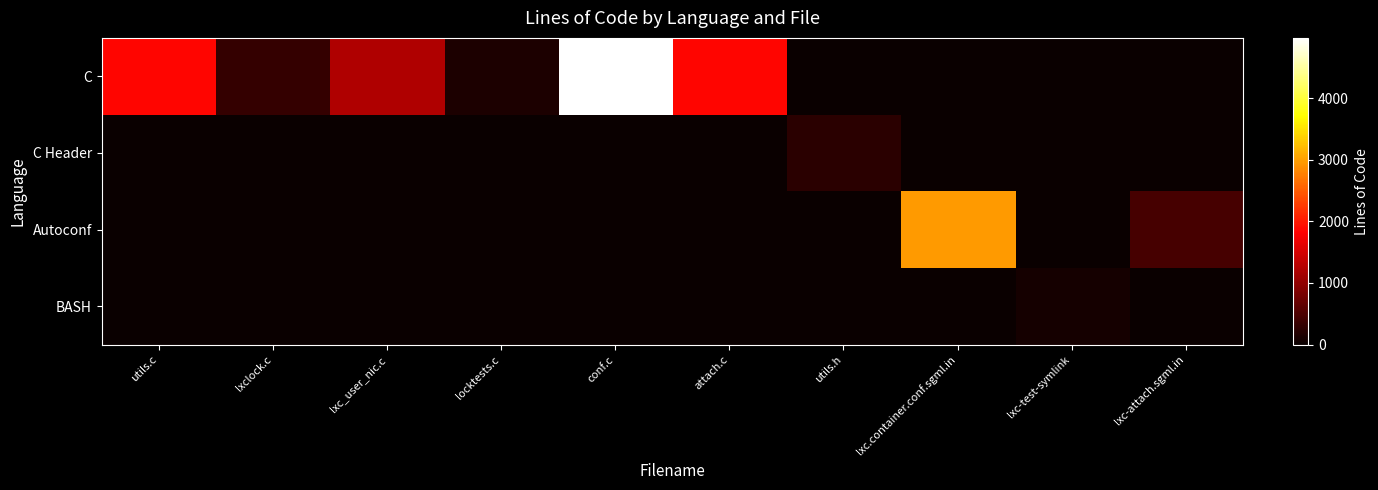

Reading left to right, list all the values displayed in this chart.

C: utils.c=1857	lxclock.c=314	lxc_user_nic.c=1240	locktests.c=153	conf.c=4975	attach.c=1856	utils.h=0	lxc.container.conf.sgml.in=0	lxc-test-symlink=0	lxc-attach.sgml.in=0
C Header: utils.c=0	lxclock.c=0	lxc_user_nic.c=0	locktests.c=0	conf.c=0	attach.c=0	utils.h=247	lxc.container.conf.sgml.in=0	lxc-test-symlink=0	lxc-attach.sgml.in=0
Autoconf: utils.c=0	lxclock.c=0	lxc_user_nic.c=0	locktests.c=0	conf.c=0	attach.c=0	utils.h=0	lxc.container.conf.sgml.in=2971	lxc-test-symlink=0	lxc-attach.sgml.in=450
BASH: utils.c=0	lxclock.c=0	lxc_user_nic.c=0	locktests.c=0	conf.c=0	attach.c=0	utils.h=0	lxc.container.conf.sgml.in=0	lxc-test-symlink=89	lxc-attach.sgml.in=0